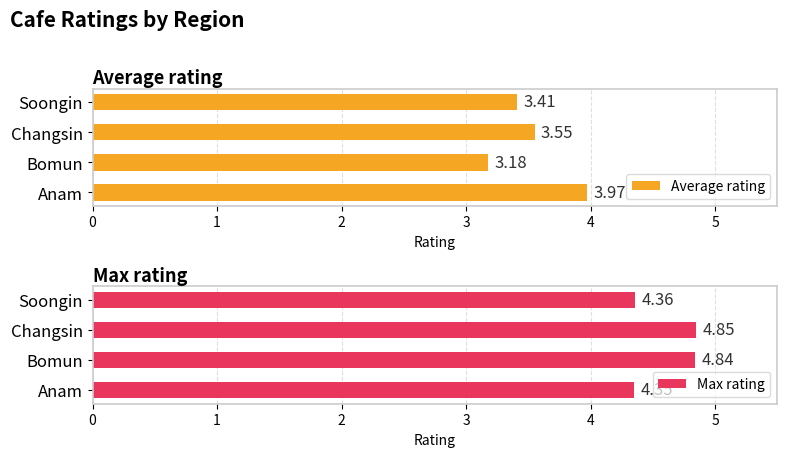

What is the sum of all Max rating values?

18.4